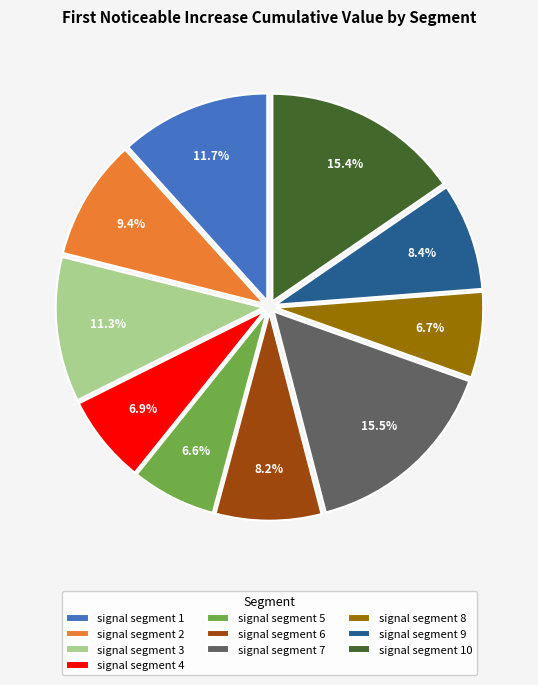

Is the sum of signal segment 9 and signal segment 5 greater than half?

No